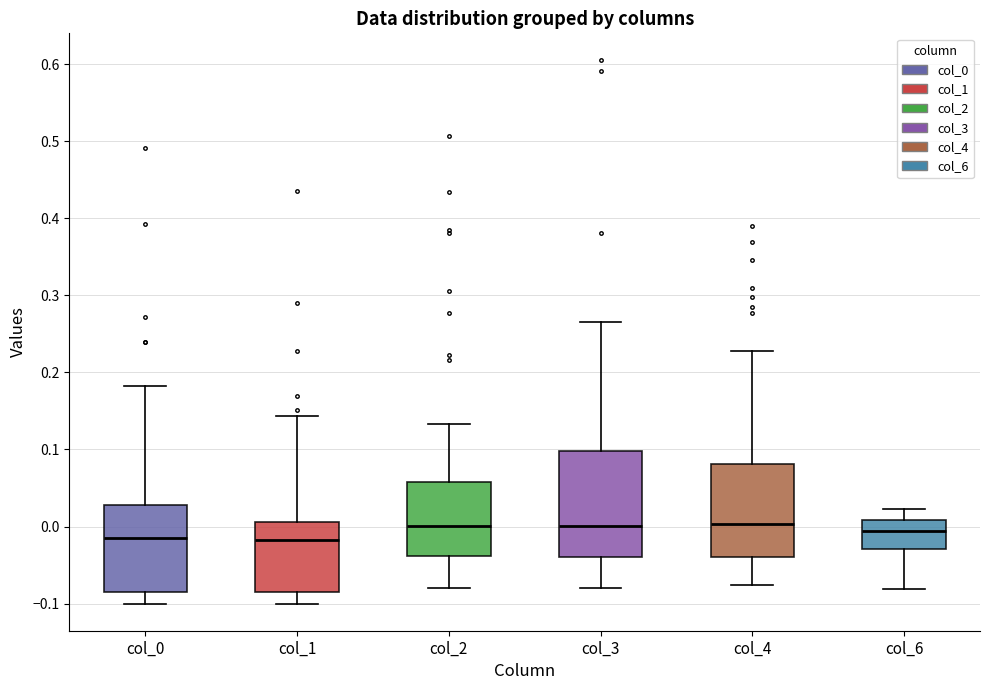

Comparing the boxes themselves (not the whiskers), which one is the tallest?

col_3